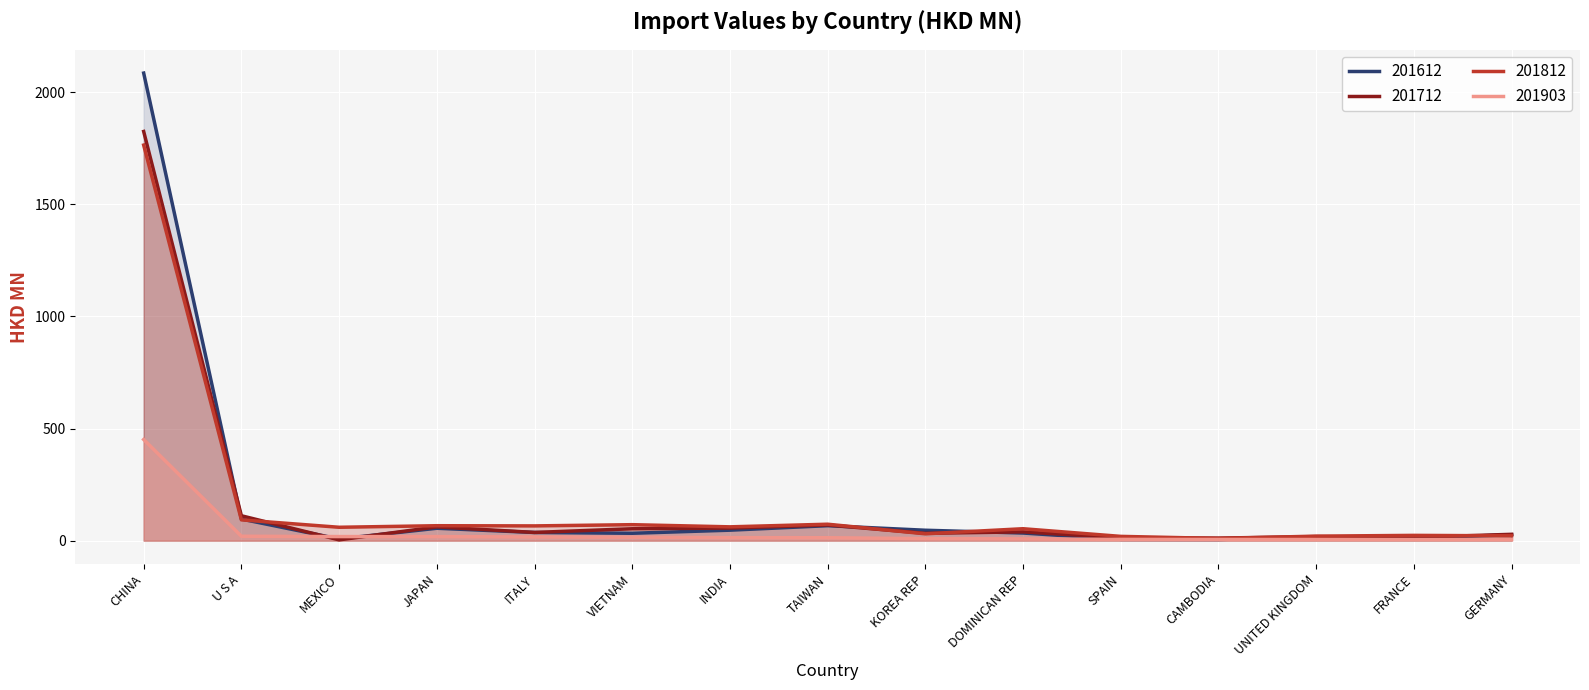

Count the number of categories in the chart.

15